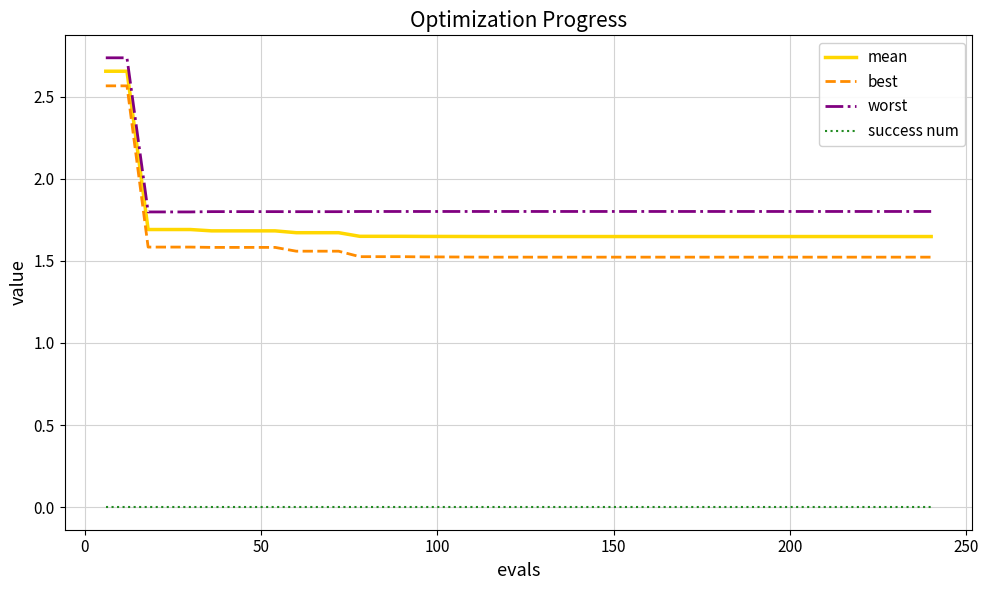

True or false: success num and mean cross at least once.

False